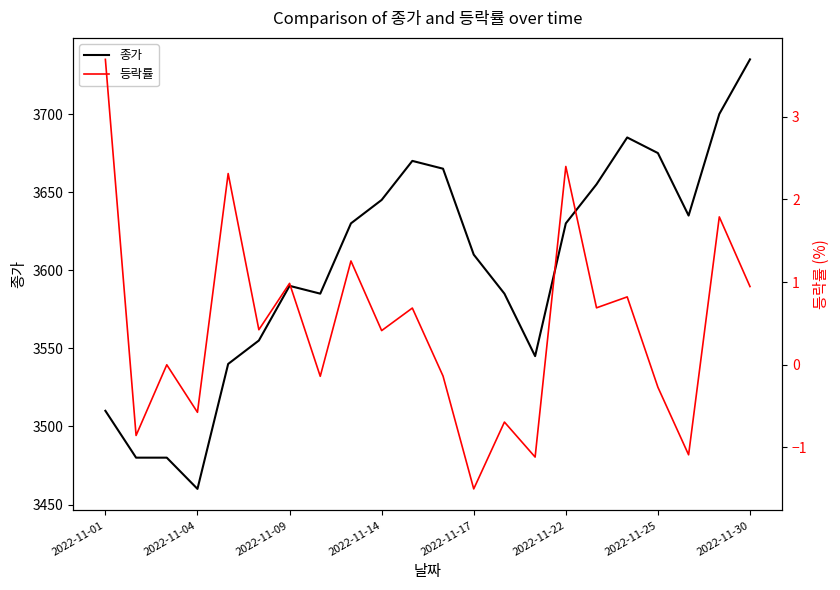

Which series has the largest range (max minus min)?

종가